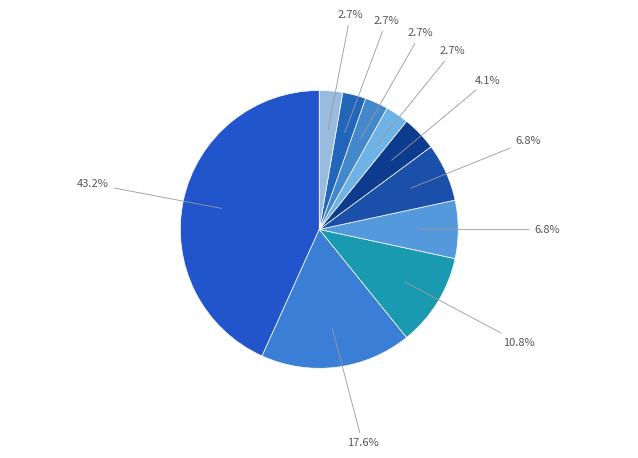

How many slices are in this pie chart?

10